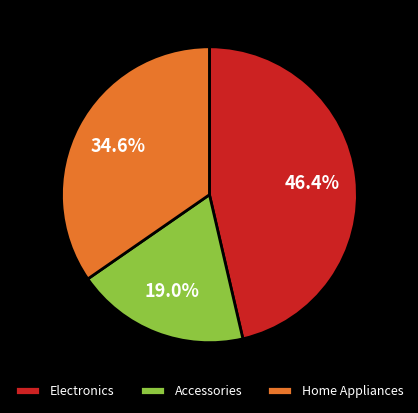

Count the number of slices in the pie.

3